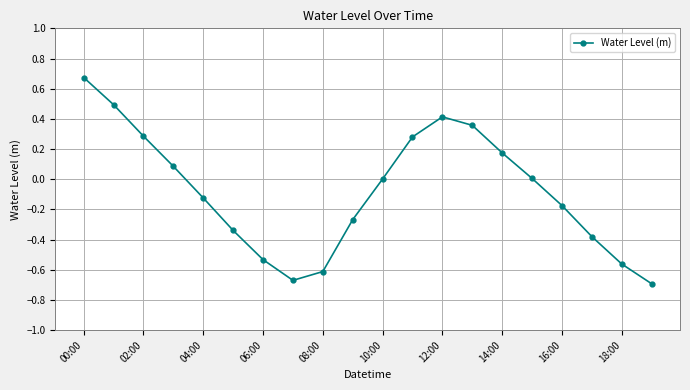

How many points are higher than both their immediate neighbors (excluding endpoints)?

1